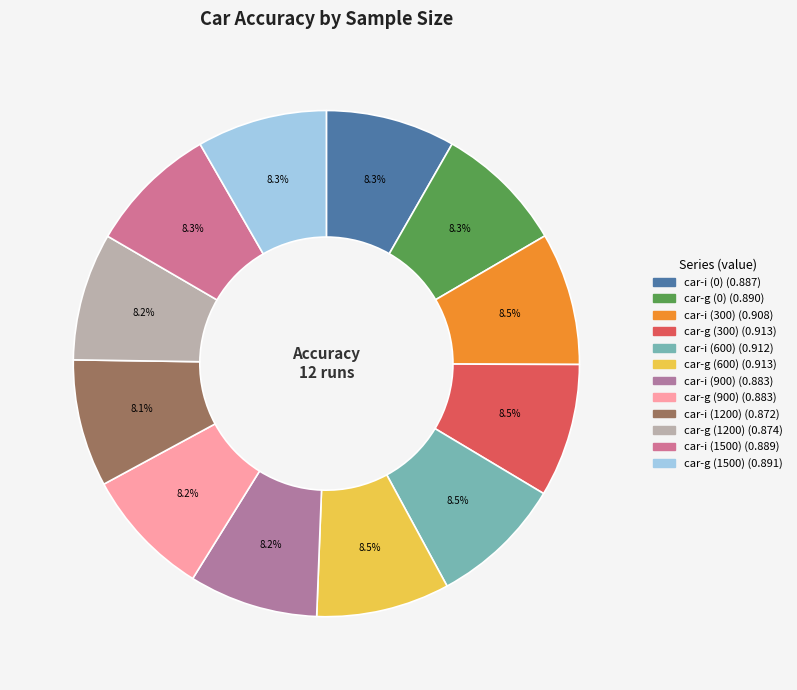

To the nearest percent, what is the combined percentage of car-i (1500) and car-g (1500)?

17%